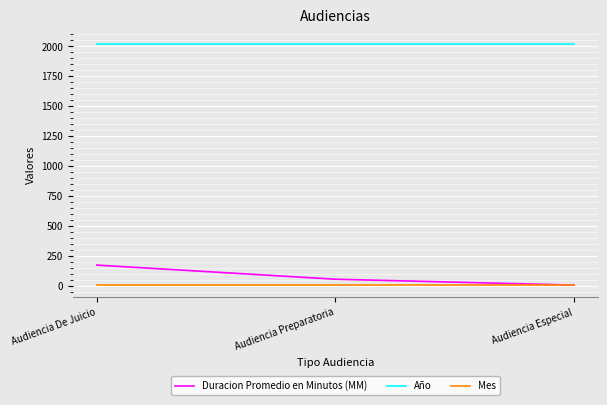

Which category has the lowest value in the Duracion Promedio en Minutos (MM) series?

Audiencia Especial